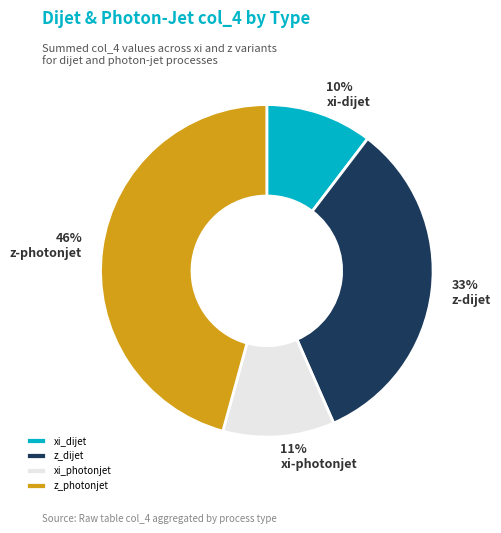

Which slice is the largest?

z_photonjet